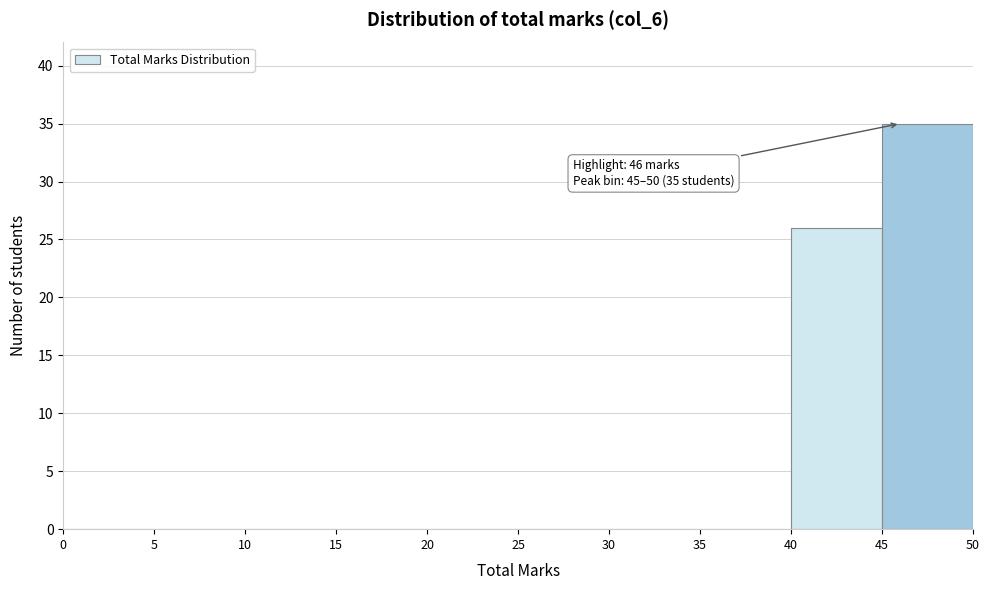

Which range on the x-axis has the tallest bar?

45 to 50